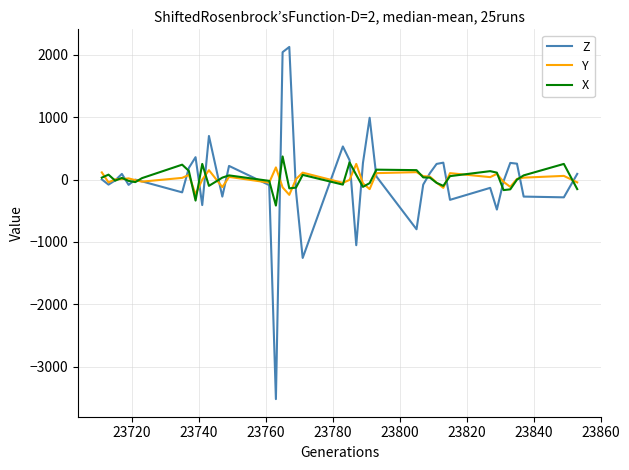

What is the lowest value of the X series?

-416